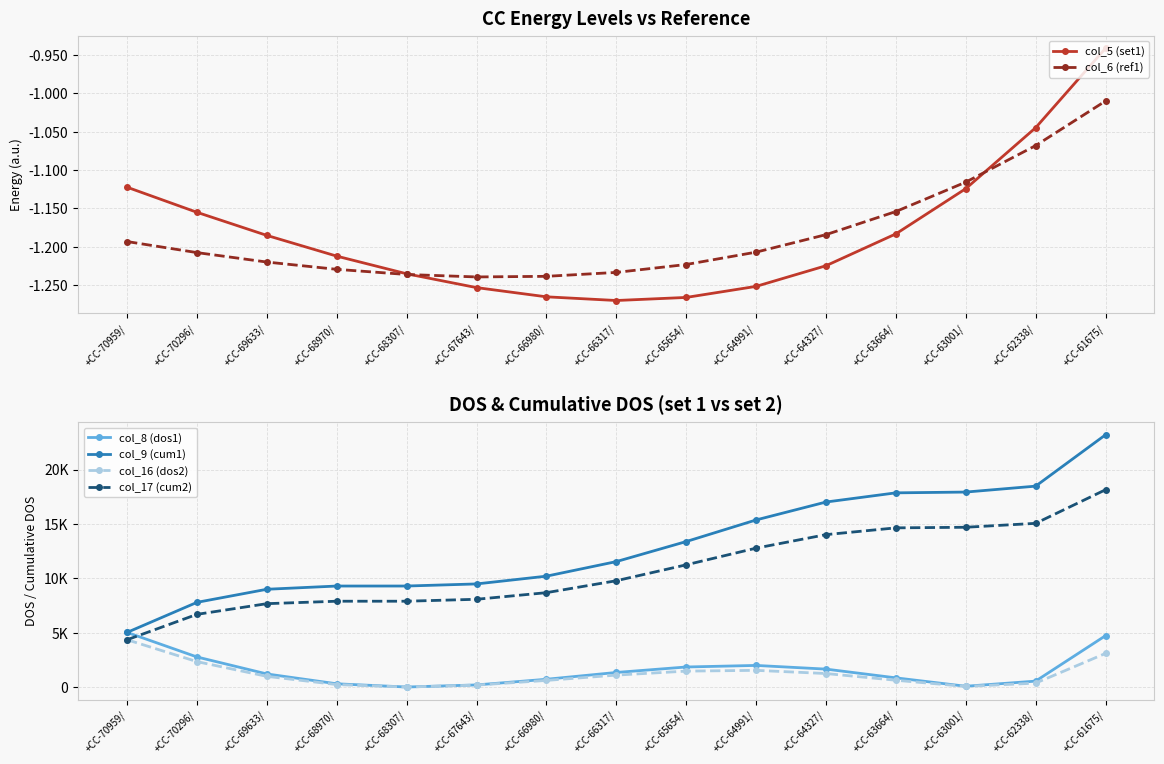

What is the sum of the col_5 (set1) values at +CC-61675/ and +CC-63001/?

-2.1